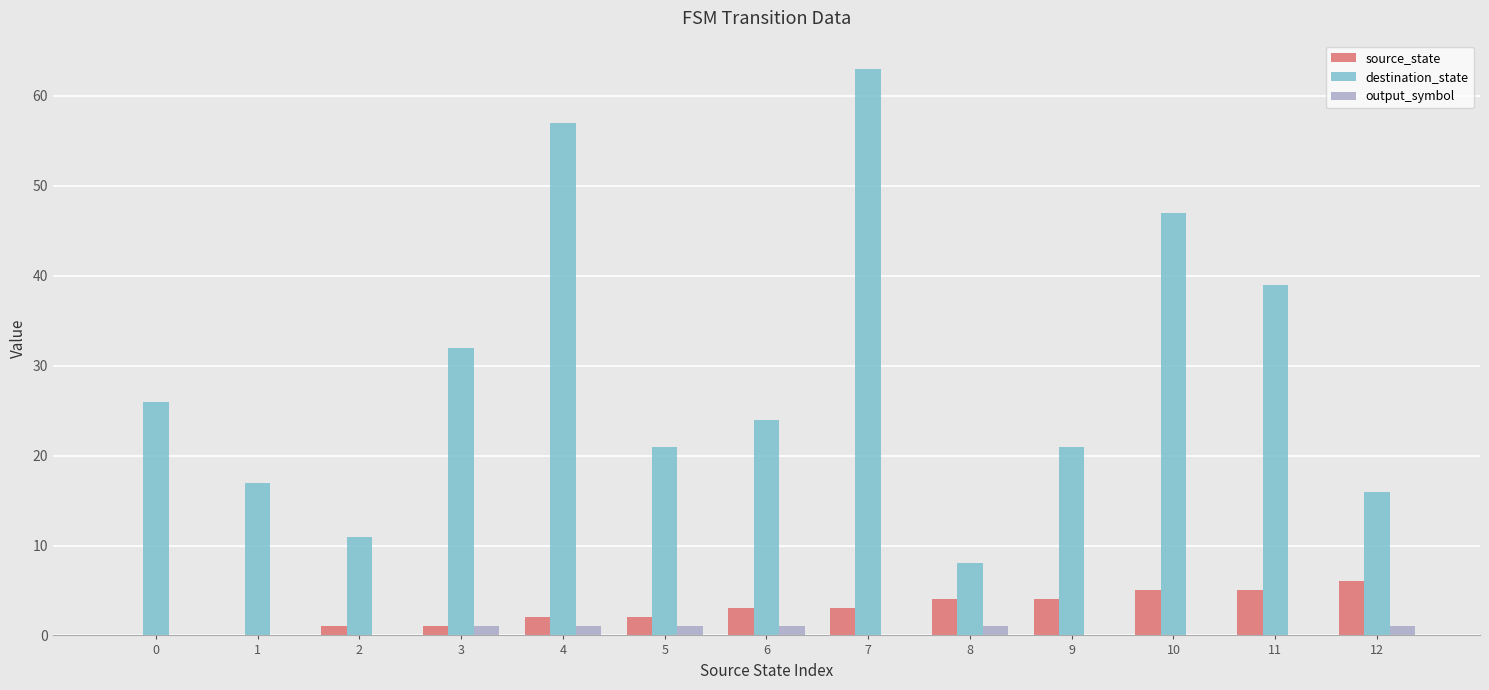

What is the sum of all destination_state values?

382